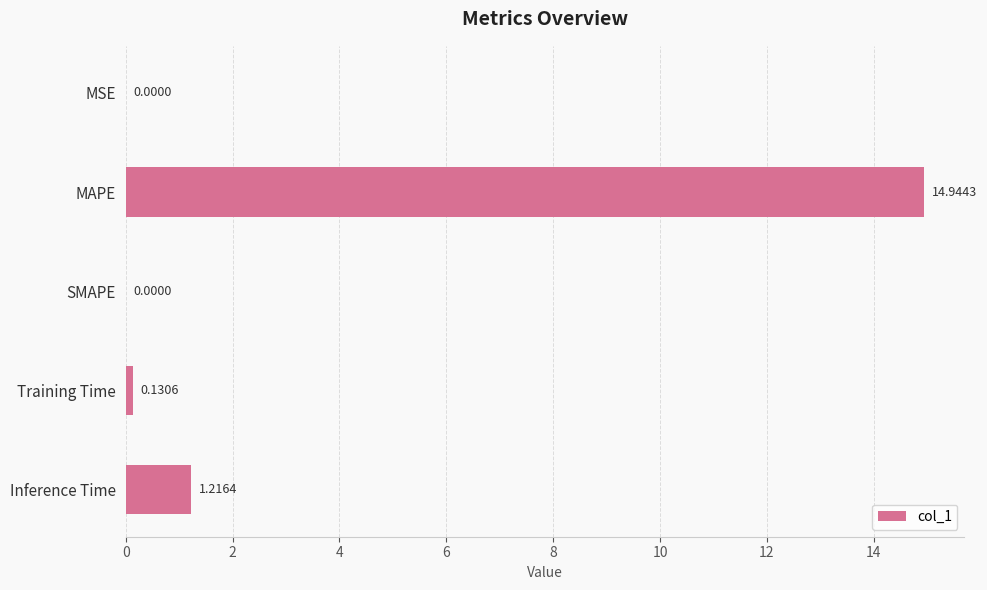

Where is the data nearest to the value 7?

Inference Time